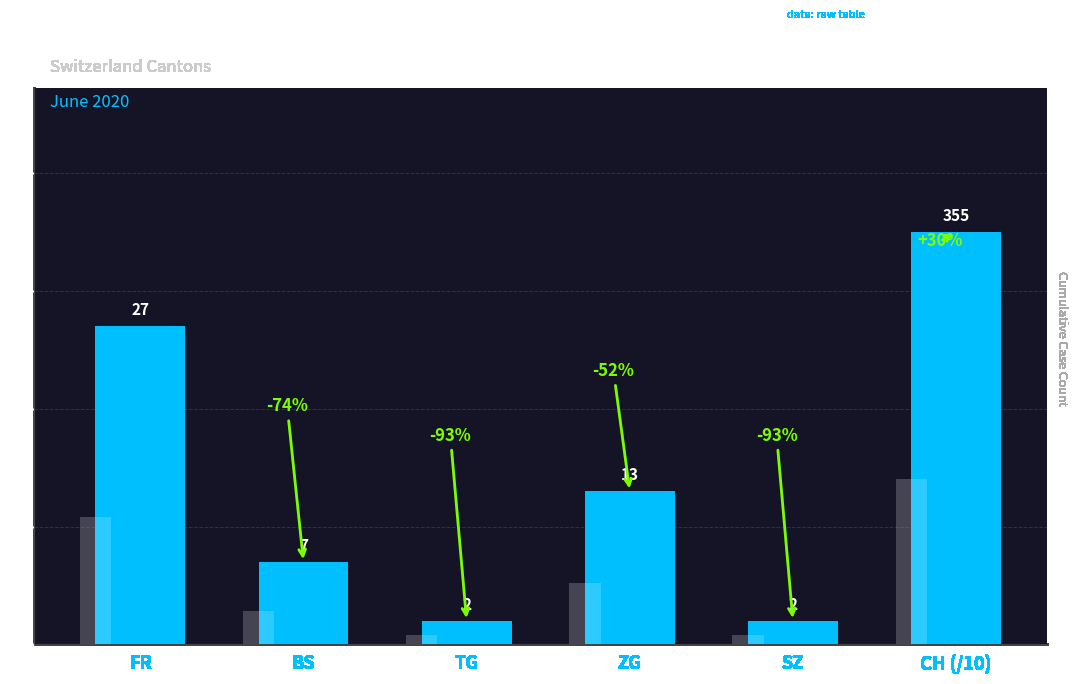

What is the label of the 4th bar from the left?

ZG